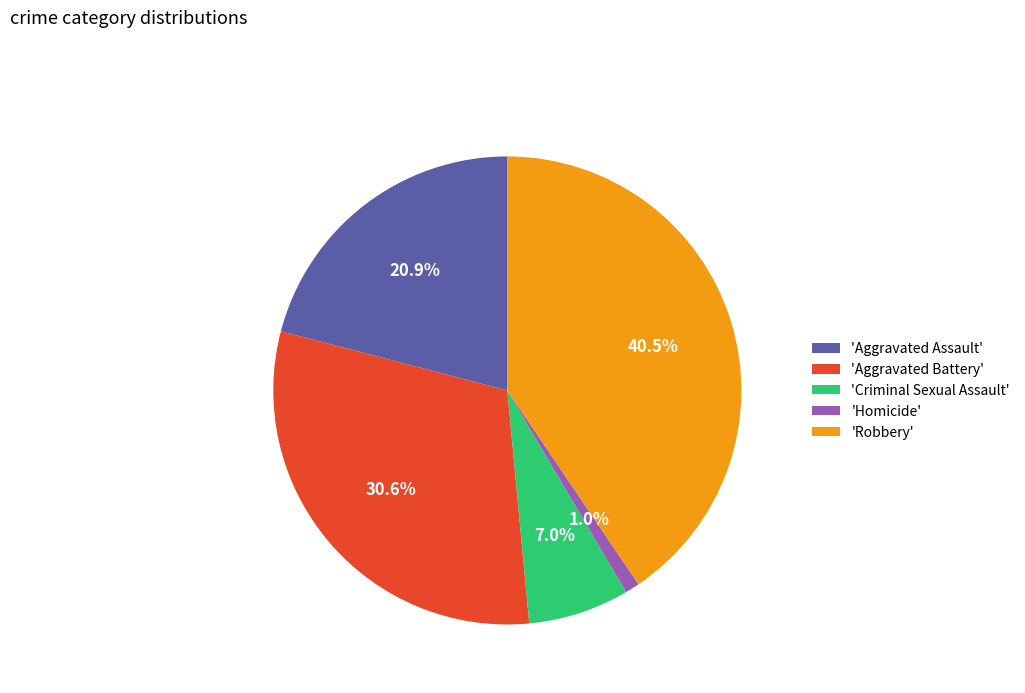

Rank the categories by value from lowest to highest.

'Homicide', 'Criminal Sexual Assault', 'Aggravated Assault', 'Aggravated Battery', 'Robbery'